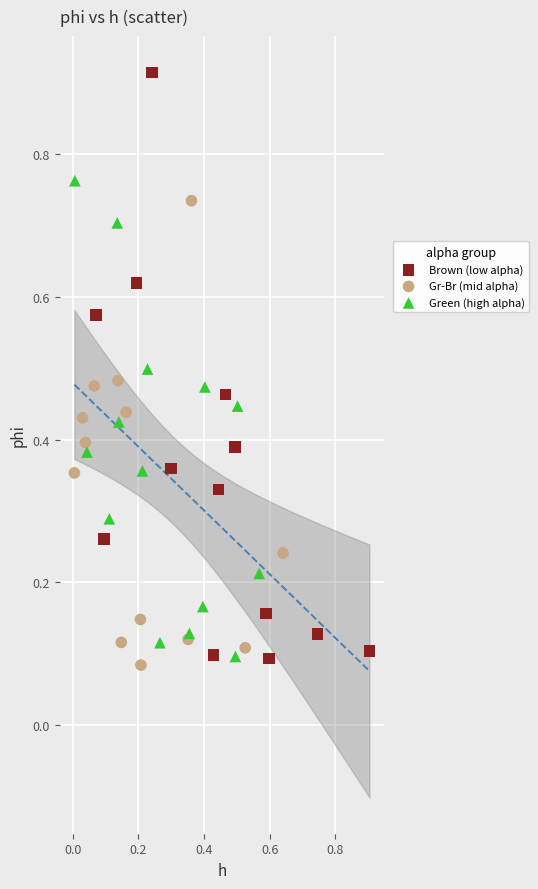

Which series reaches the maximum Y coordinate?

Brown (low alpha)